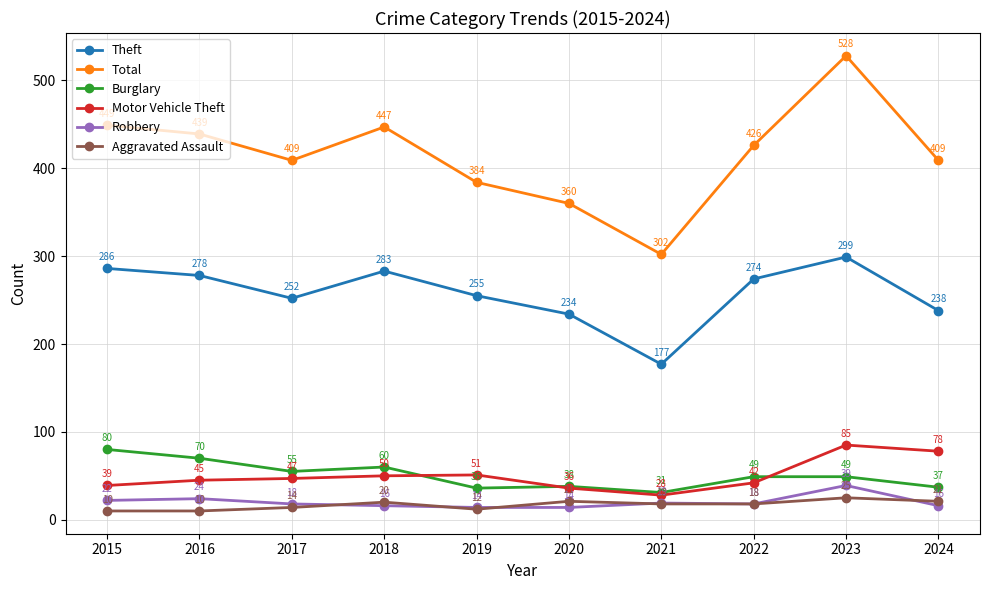

At which category does Theft reach its first local valley?

2017